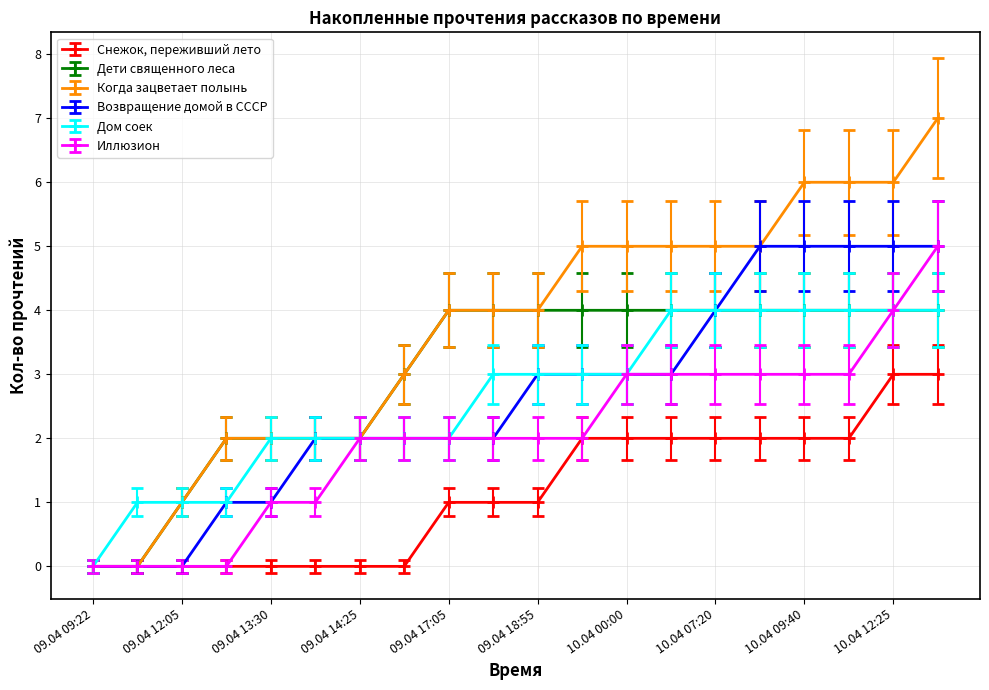

Which series has the largest range (max minus min)?

Когда зацветает полынь